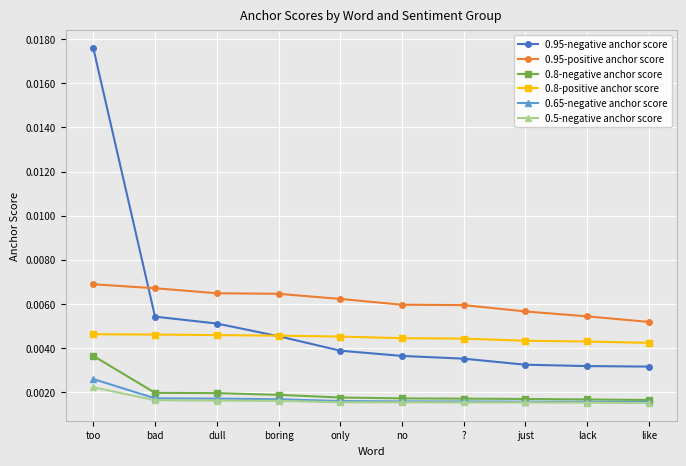

Is the value of 0.95-positive anchor score at dull greater than the value of 0.8-negative anchor score at bad?

Yes